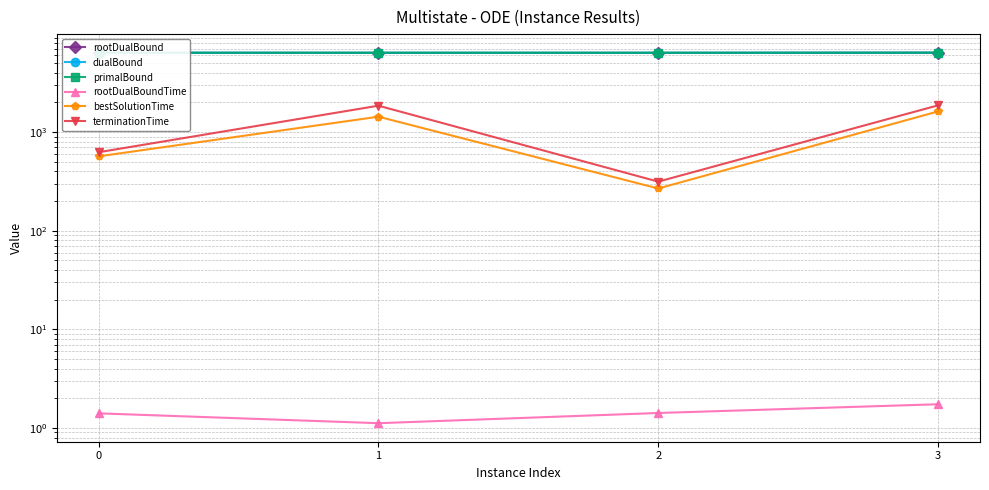

What is the value of the terminationTime point at the 2nd from the left?

1851.1